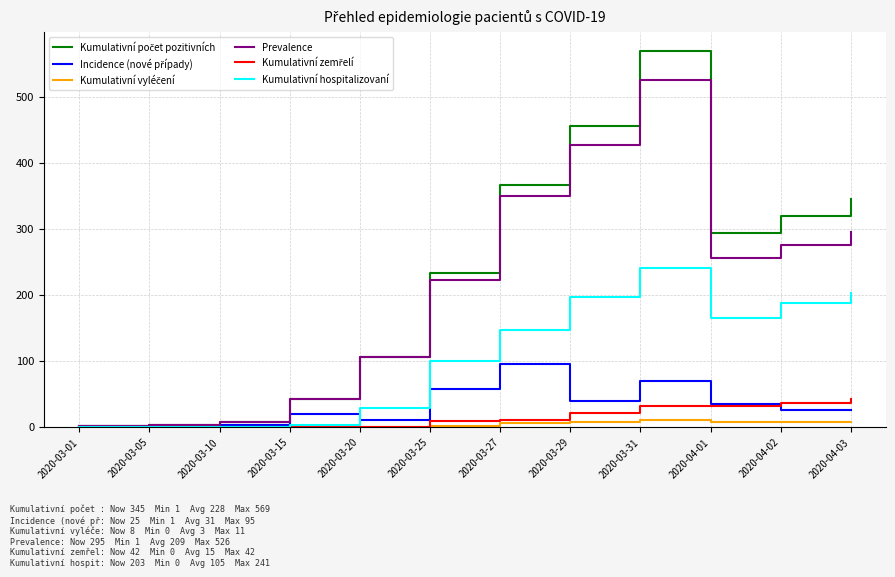

At which category is the sum across all series the highest?

2020-03-31